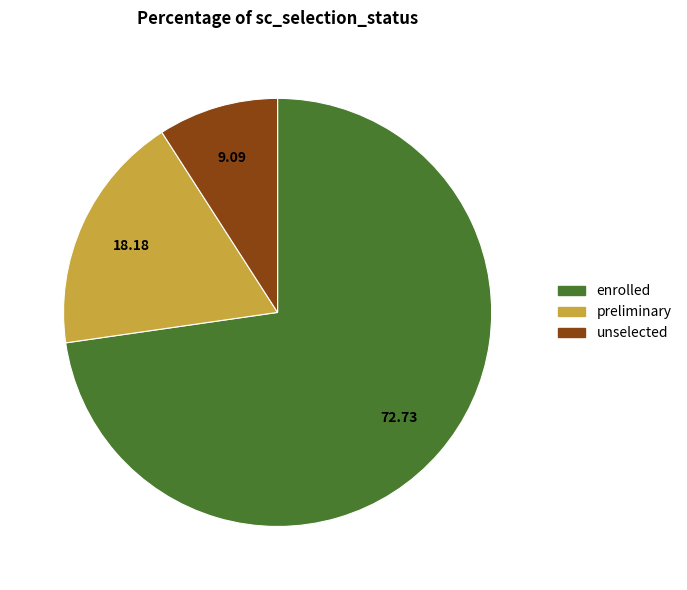

Count the number of slices in the pie.

3